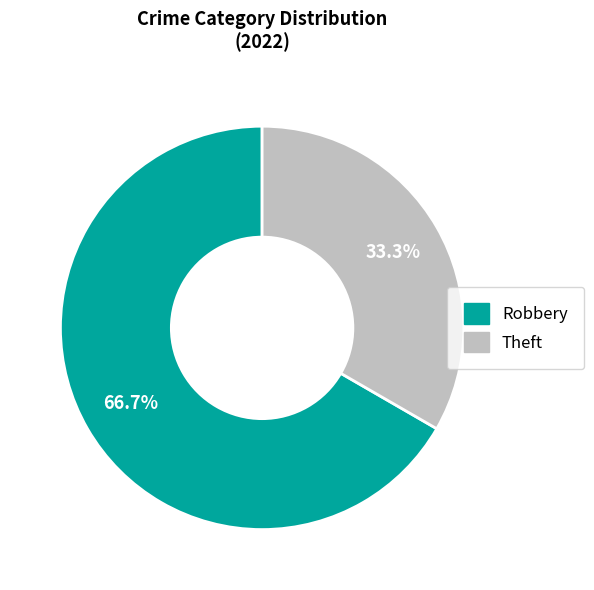

Is there any slice that represents more than half of the pie?

Yes